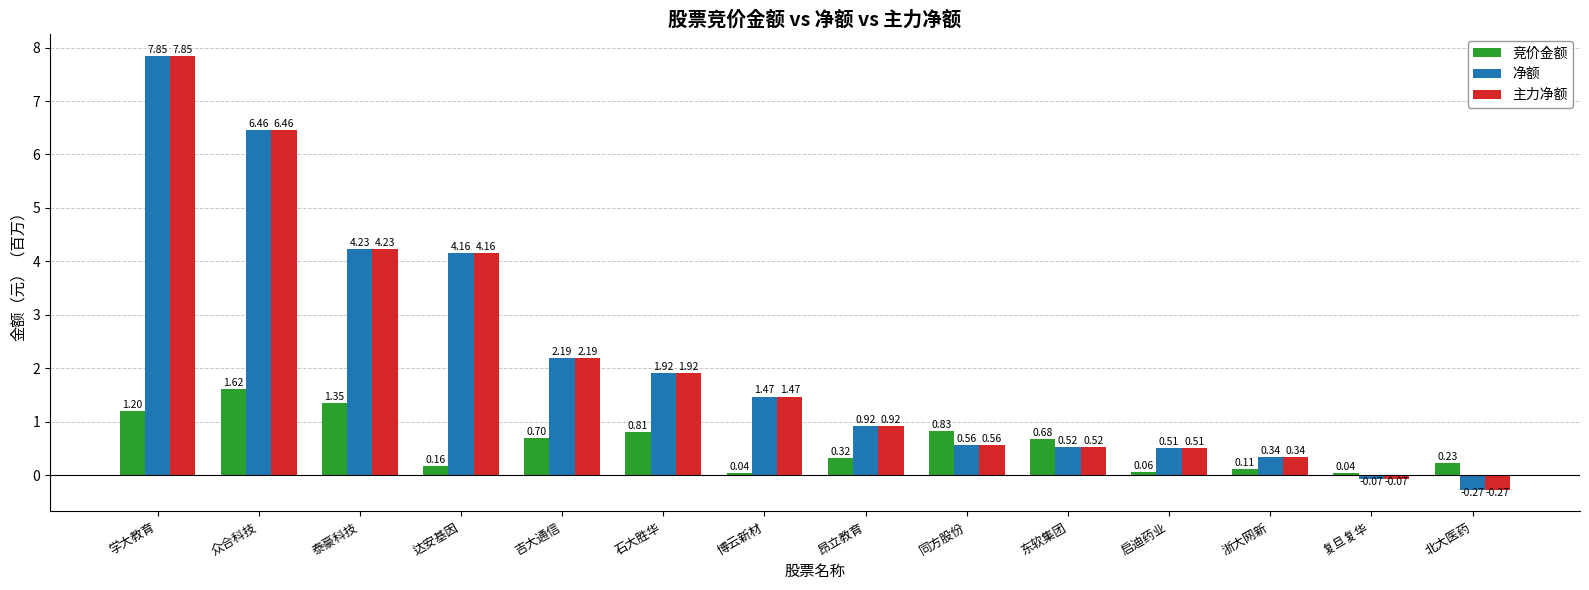

Which category has the highest value in the 主力净额 series?

学大教育